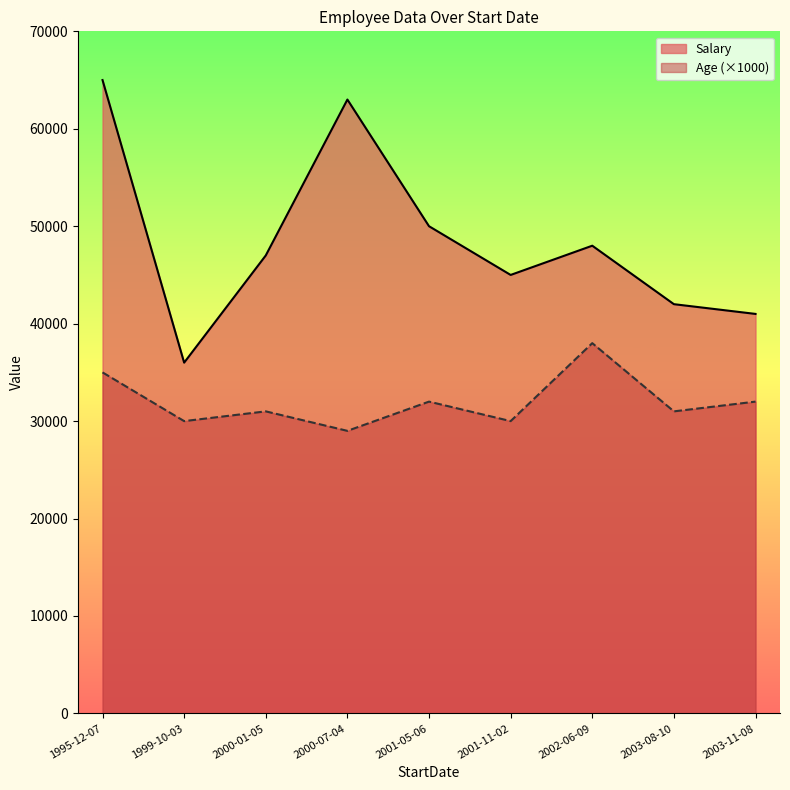

List the series in order of their peak value, highest first.

Salary, Age (×1000)